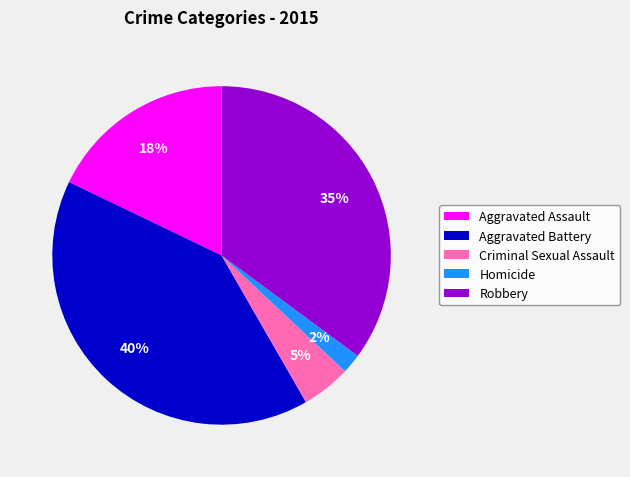

To the nearest percent, what portion does Aggravated Battery represent?

40%